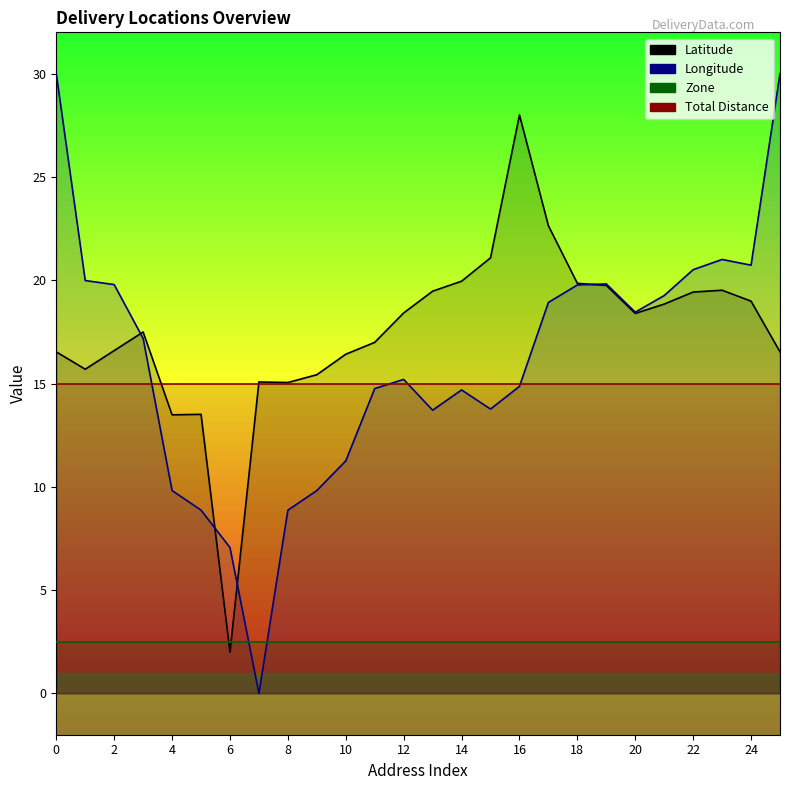

In Latitude, how many points are lower than both neighbors (excluding endpoints)?

5